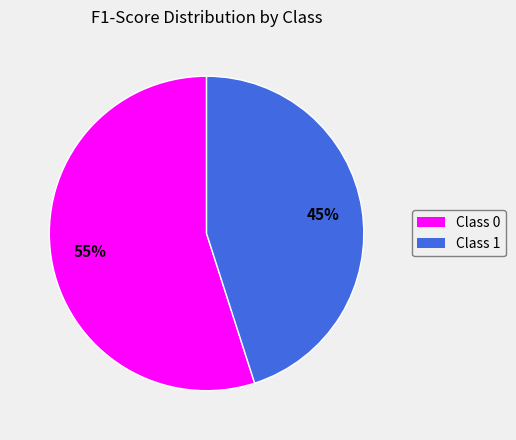

Is there any slice that represents more than half of the pie?

Yes